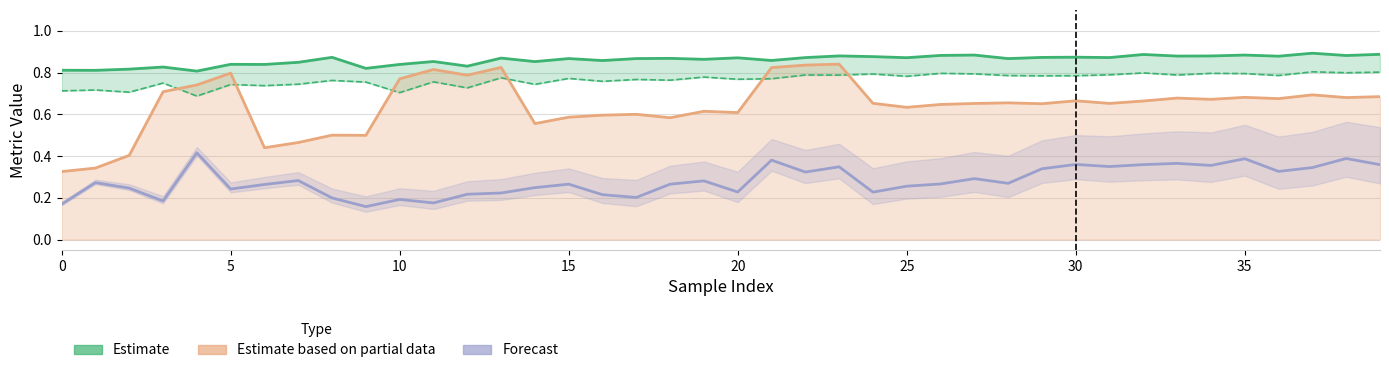

Which label corresponds to the smallest value in the chart?

9